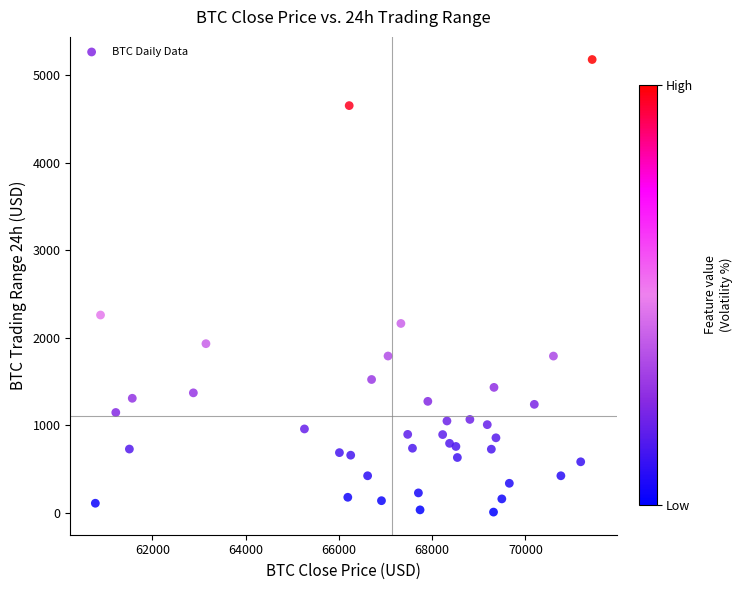

What Y value in the scatter plot is closest to 2593?

2260.4